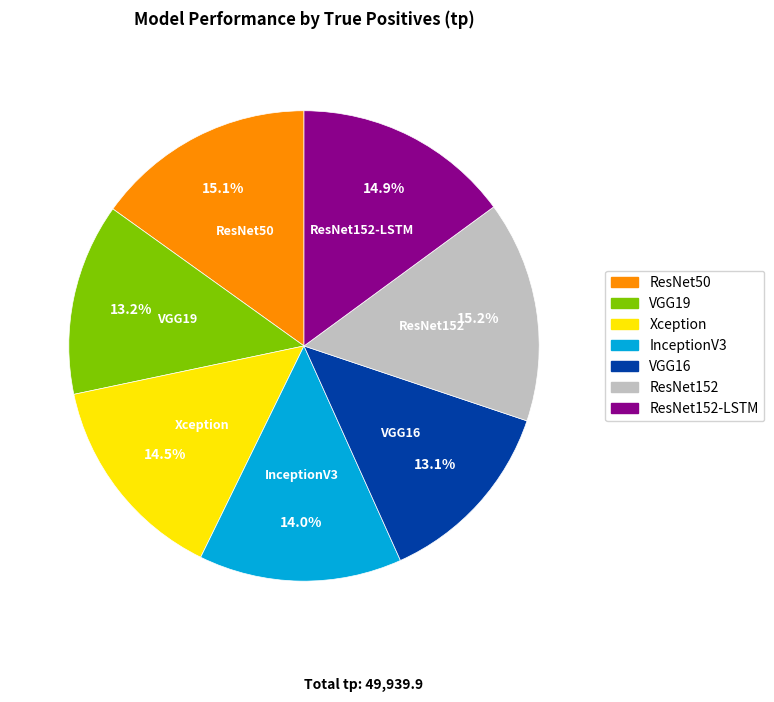

Does any single category account for the majority?

No